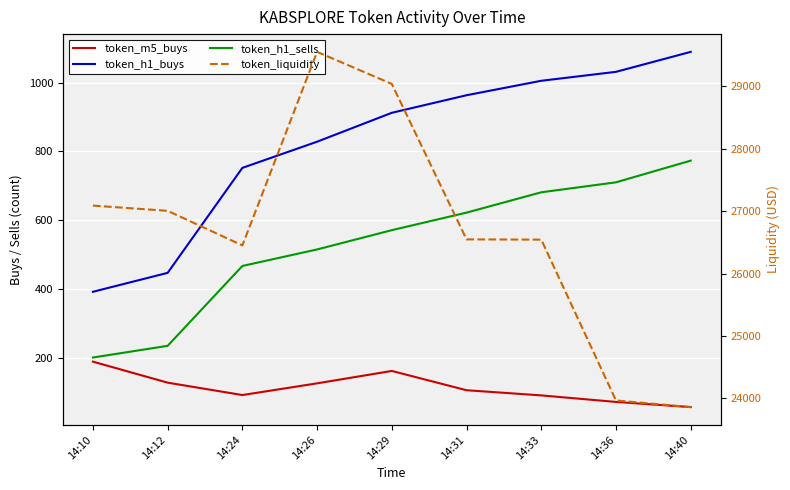

At which category does token_m5_buys reach its first local peak?

14:29